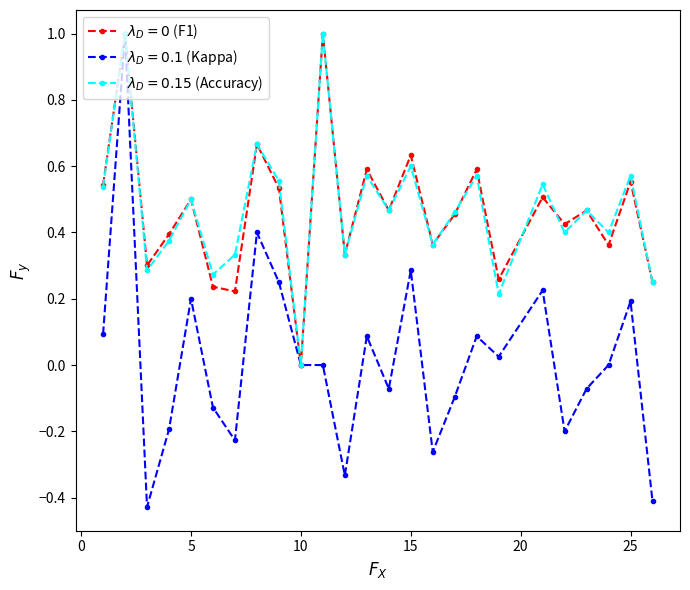

How many lines are shown in the chart?

3